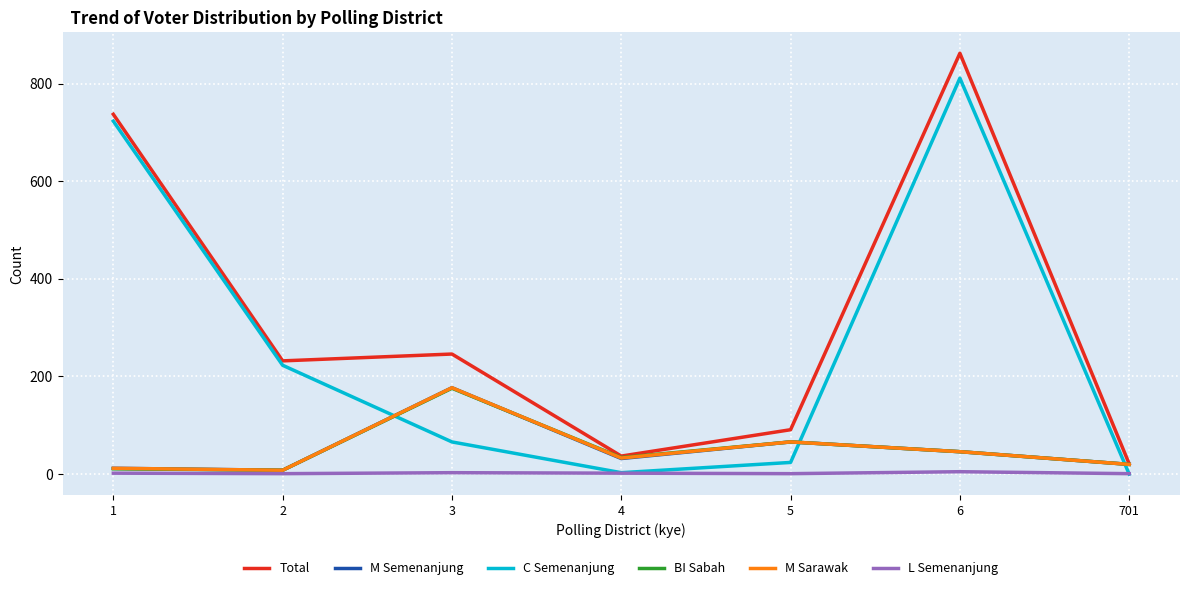

Which series has the largest total across all categories?

Total